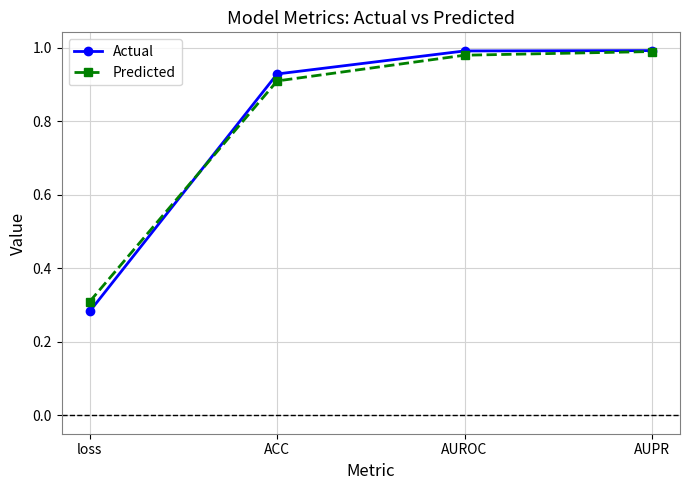

What is the total value across all series at loss?

0.6